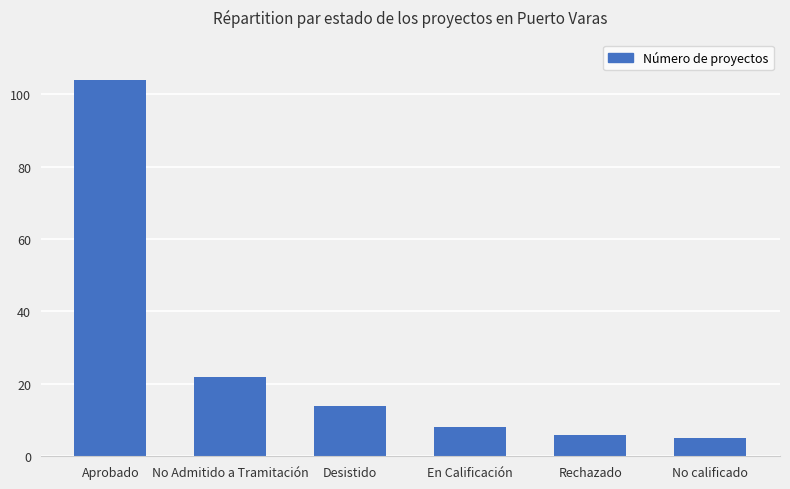

Where does the data first go above 14?

Aprobado